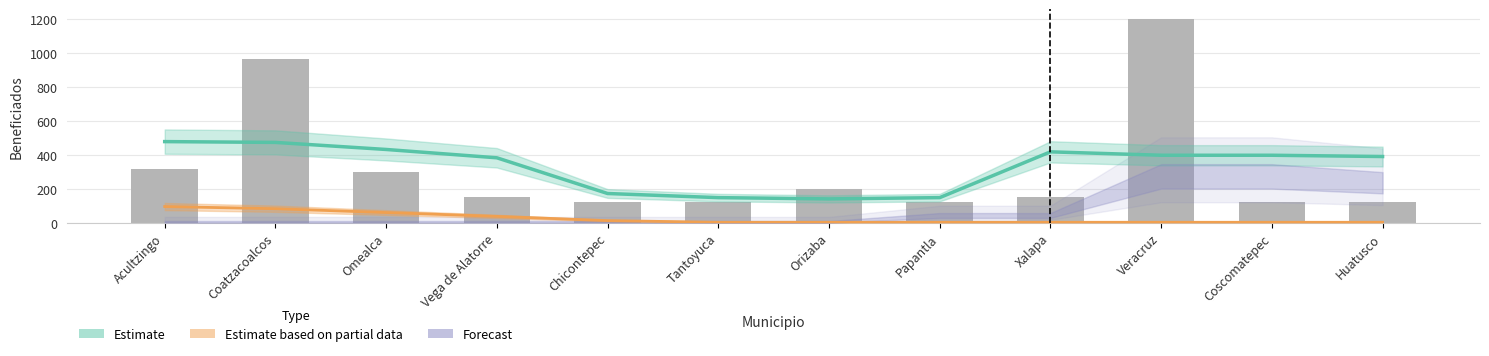

What is the total value across all series at Coscomatepec?

399.2